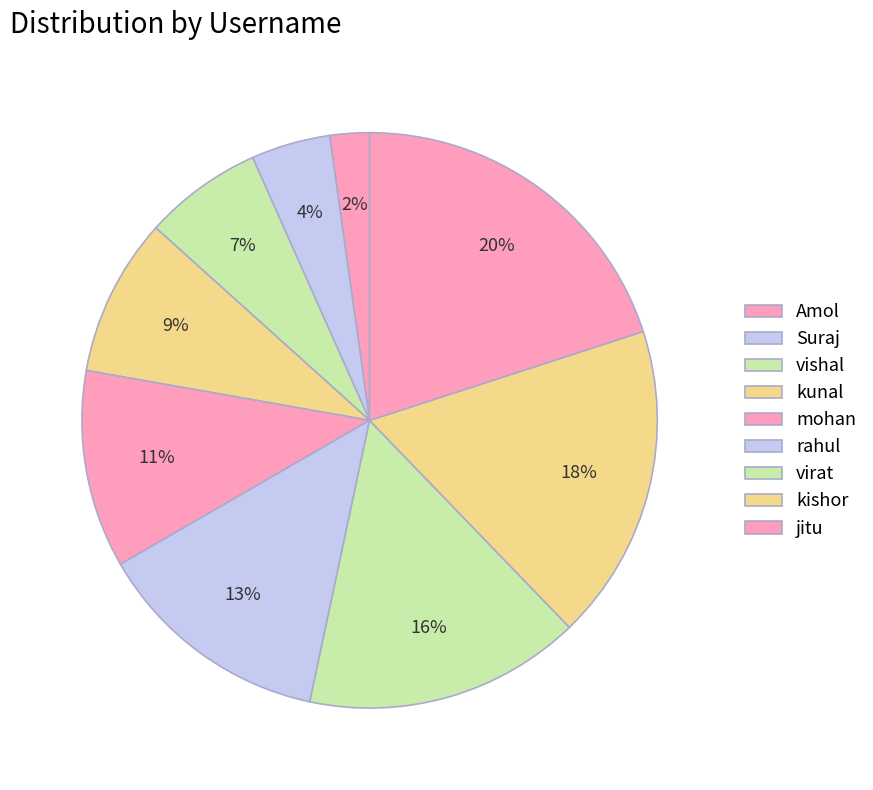

To the nearest percent, what percentage of the pie is kishor?

18%